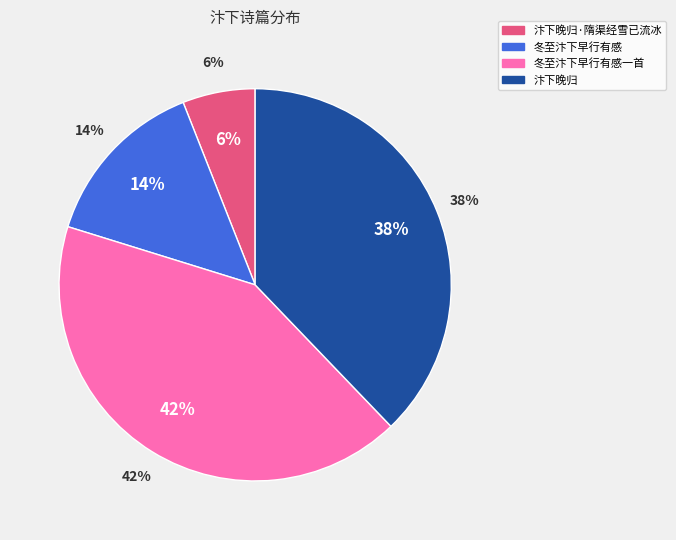

Is it true that 冬至汴下早行有感 is 14% of the pie?

True